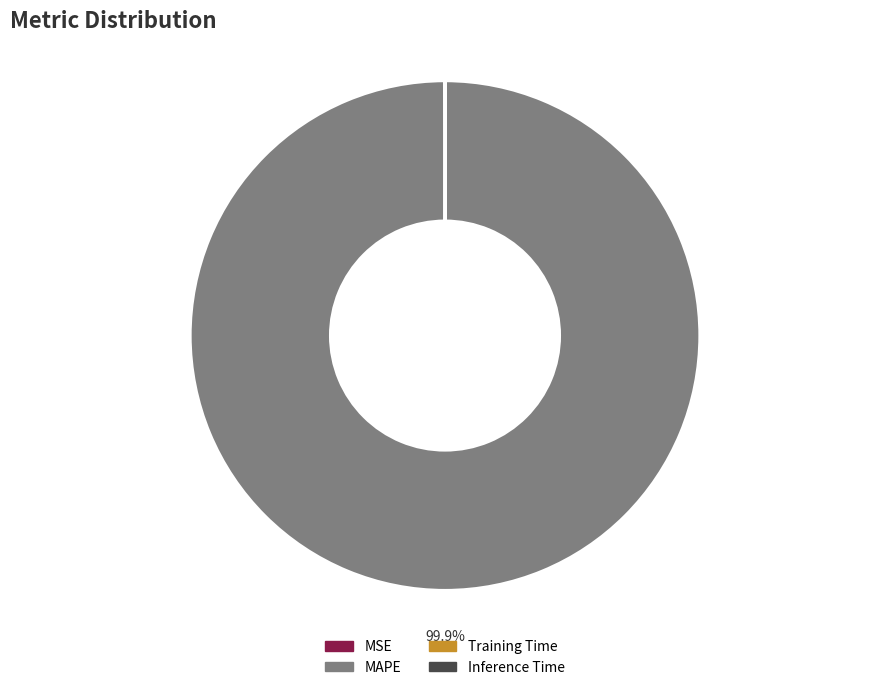

To the nearest percent, what portion does MAPE represent?

100%